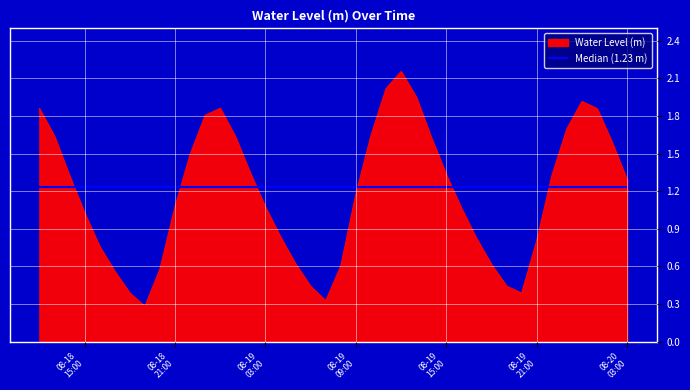

What is the difference between the values at 2023-08-19 22:00:00 and 2023-08-19 21:00:00?

0.5